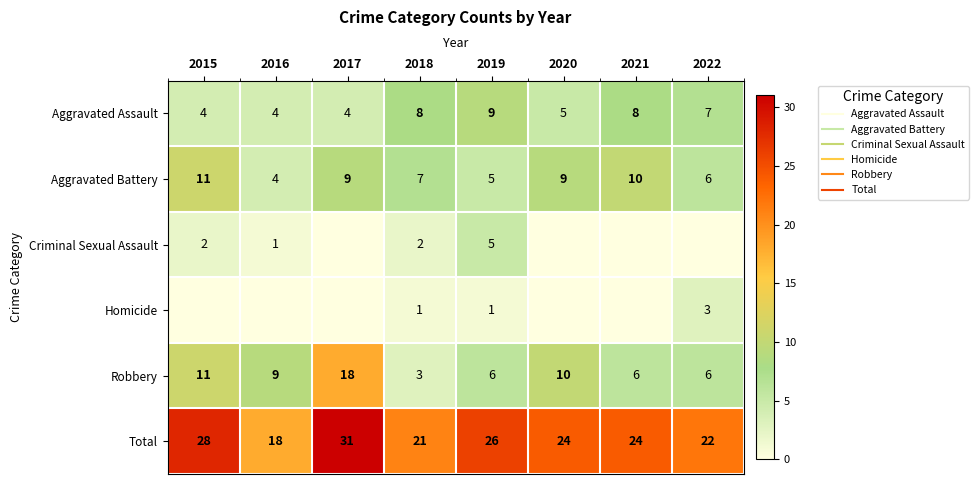

The Robbery series shows 15 at 2016. True or false?

False